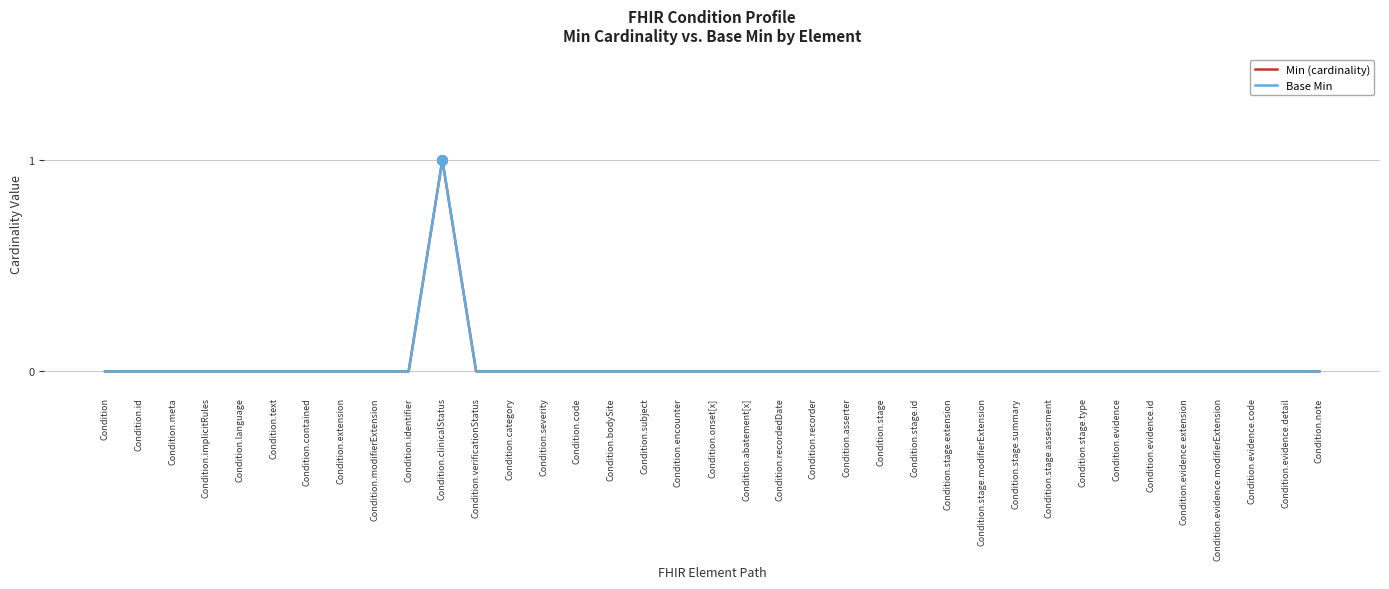

True or false: Base Min has more than 1 points higher than both neighbors.

False